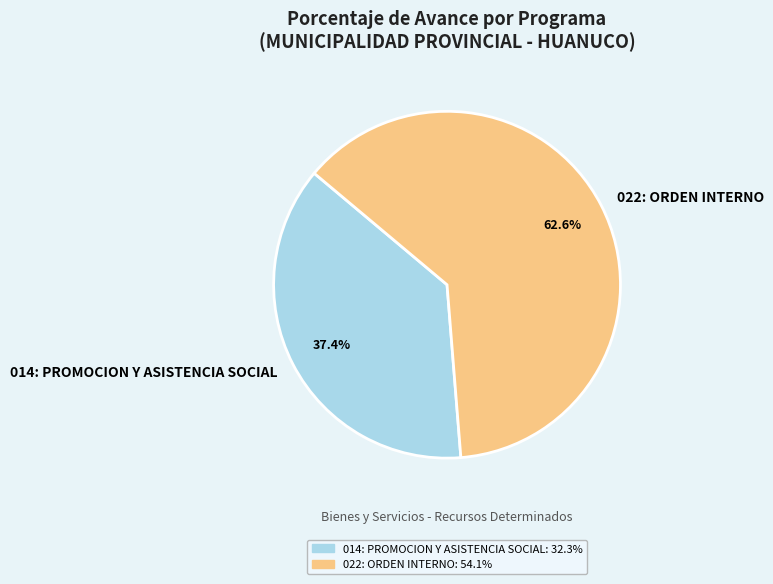

Does 022: ORDEN INTERNO represent more than half of the total?

Yes